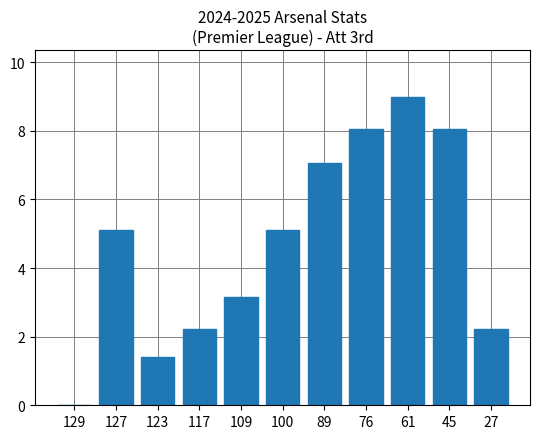

What is the maximum value shown in the chart?

9.0